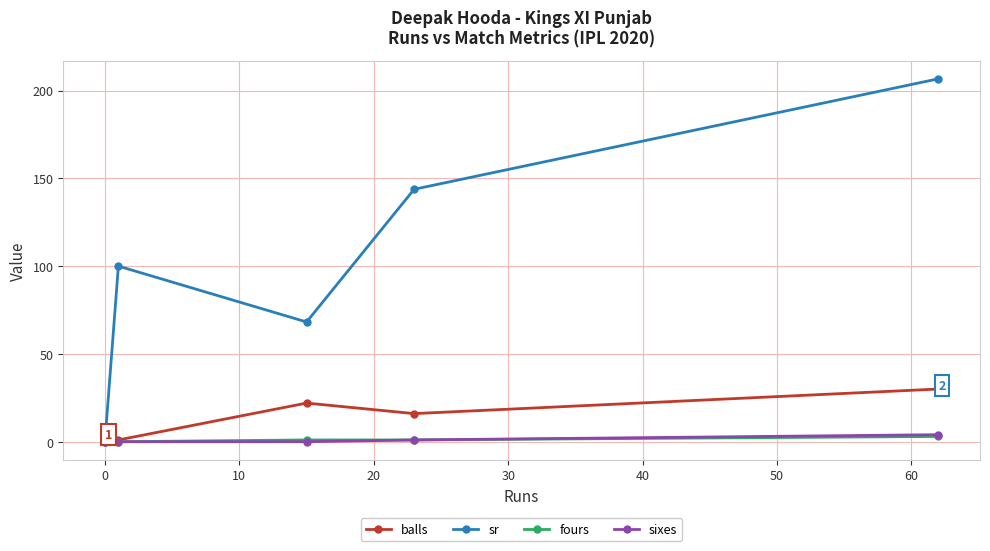

Which series has the largest range (max minus min)?

sr